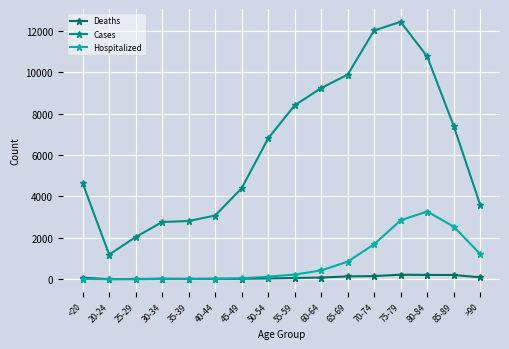

What is the sum of the Deaths values at 30-34 and 70-74?

180